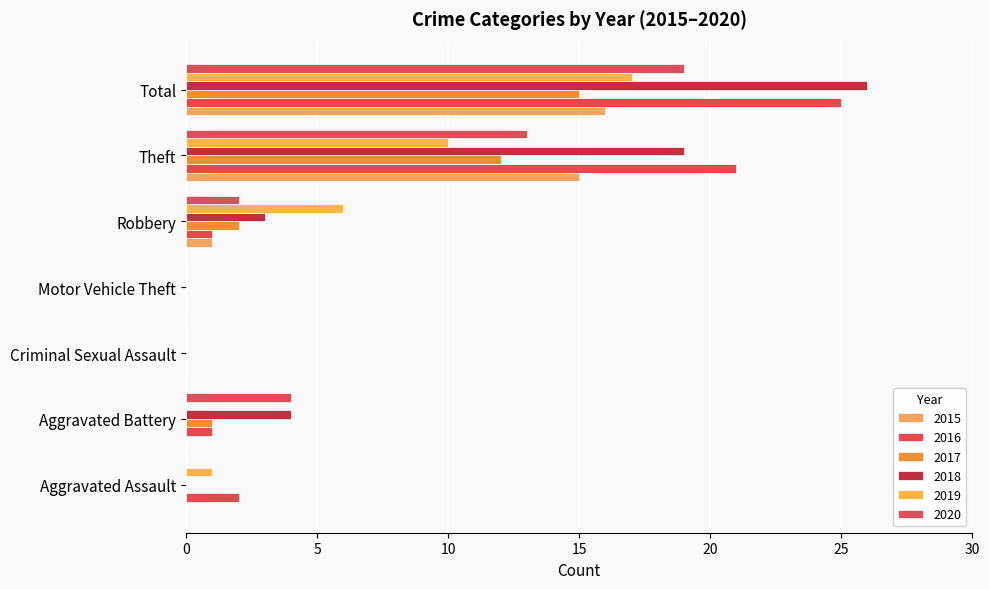

How many categories are shown in the chart?

7